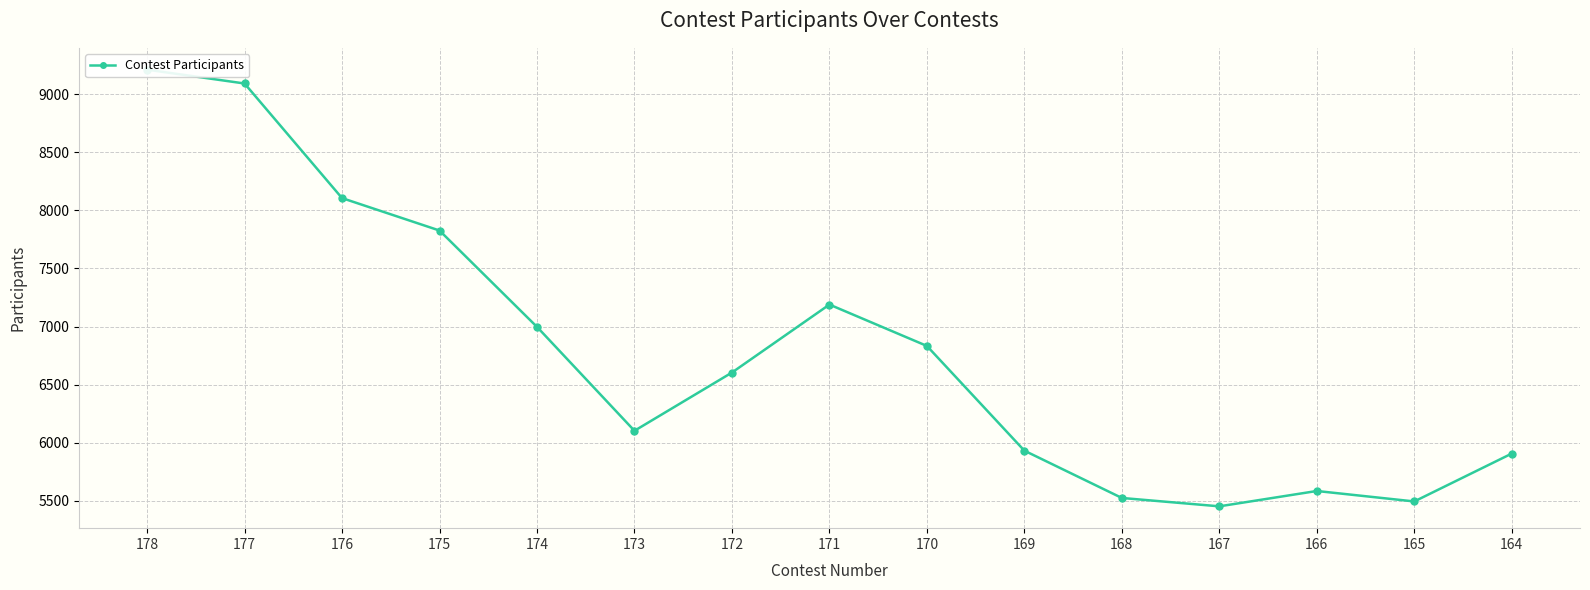

How many lines are shown in the chart?

1